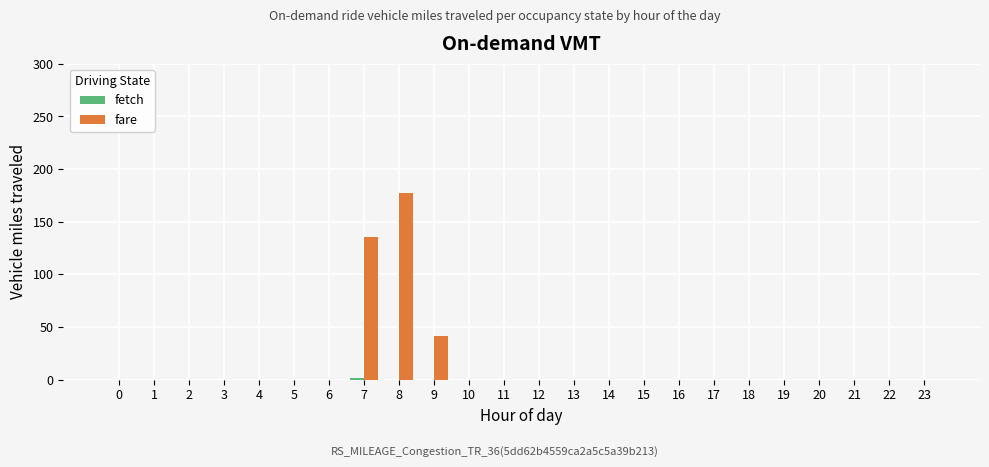

What is the greatest value displayed?

177.3